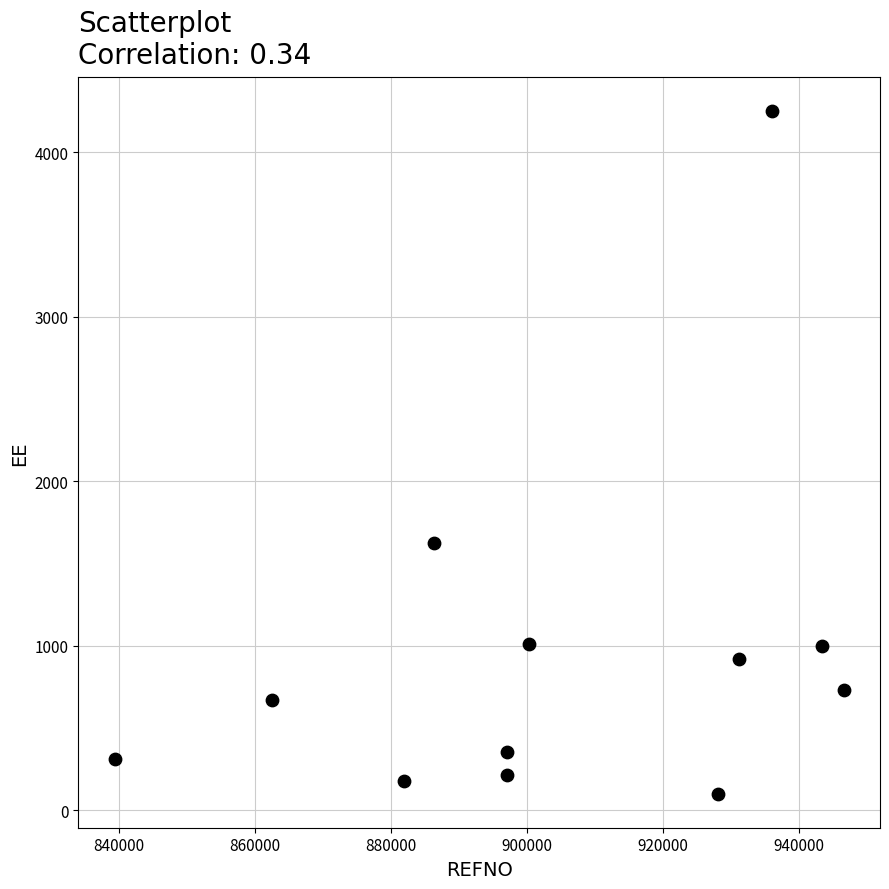

What Y value in the scatter plot is closest to 2175?

1625.0